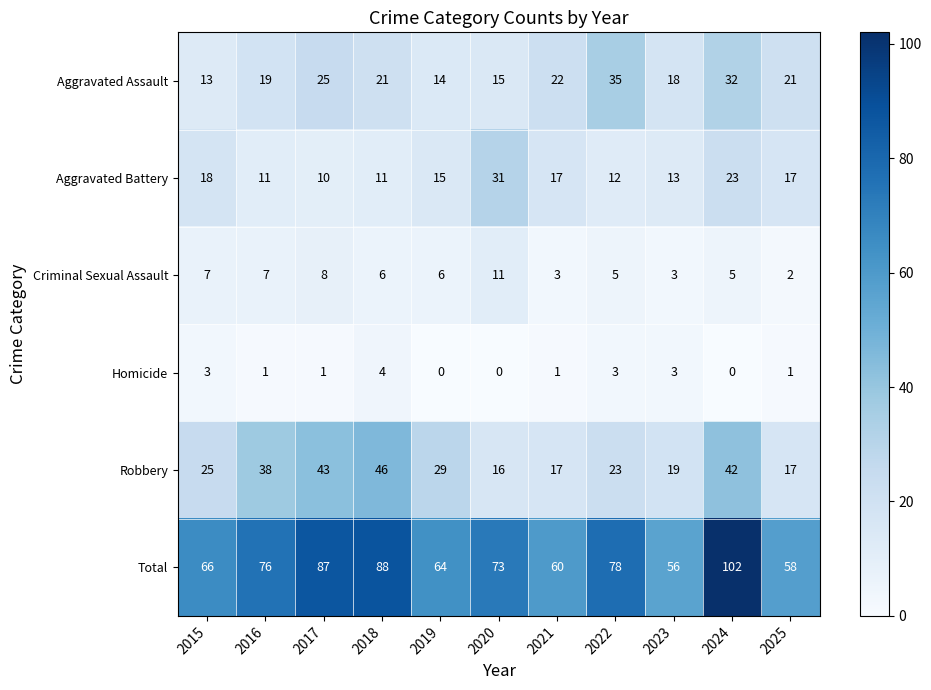

Where does the Aggravated Assault series first go above 21?

2017